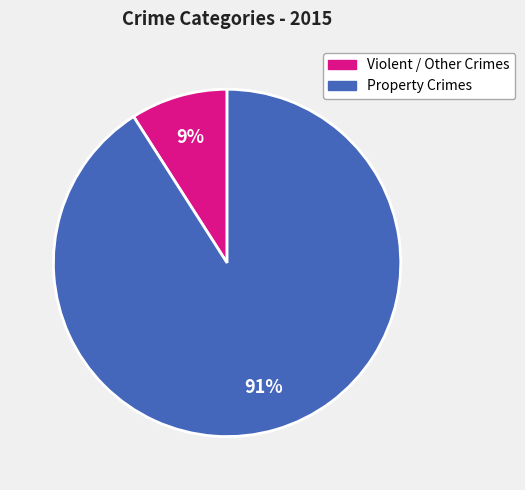

Does any single category account for the majority?

Yes